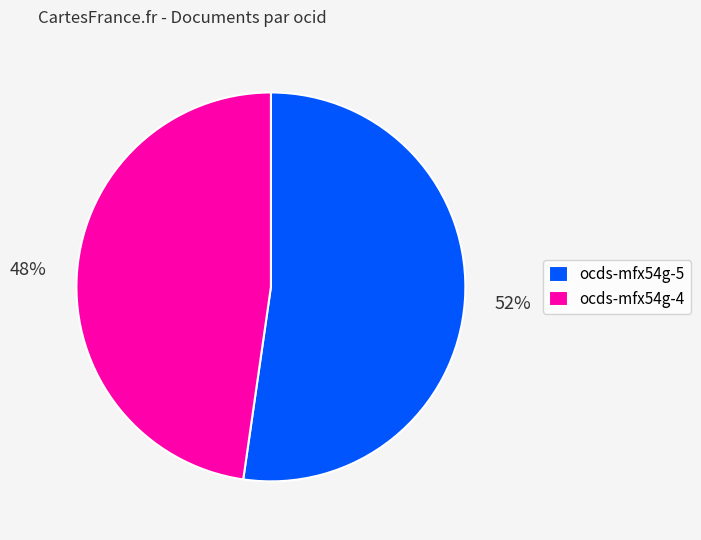

Rank the categories by value from lowest to highest.

ocds-mfx54g-4, ocds-mfx54g-5